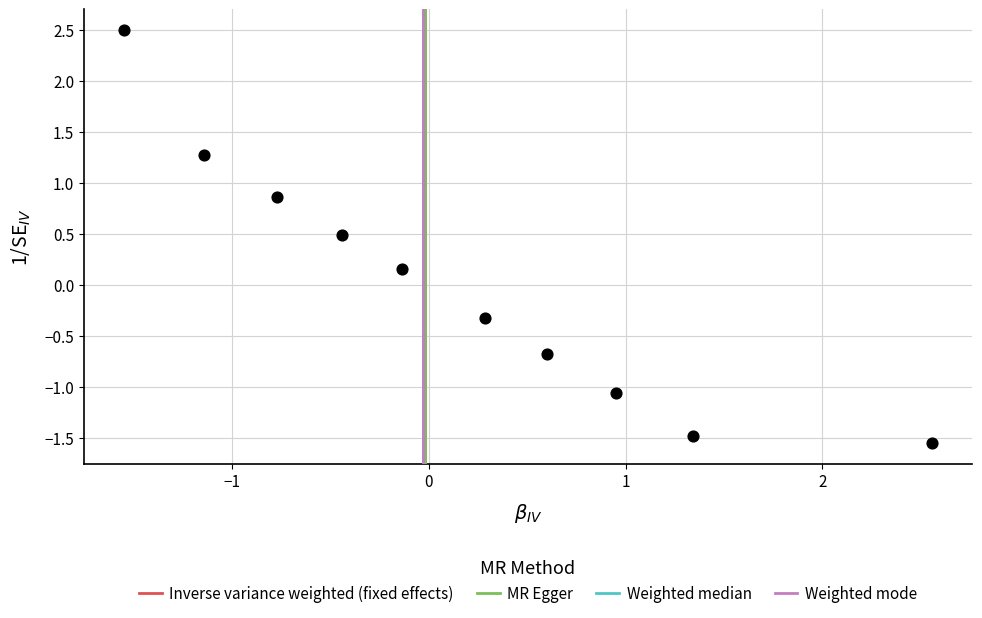

What is the range of Y values (max minus min)?

4.0